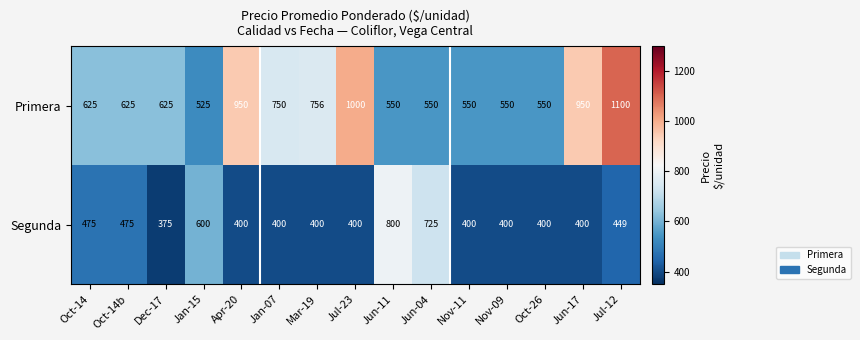

What is the sum of all Segunda values?

7099